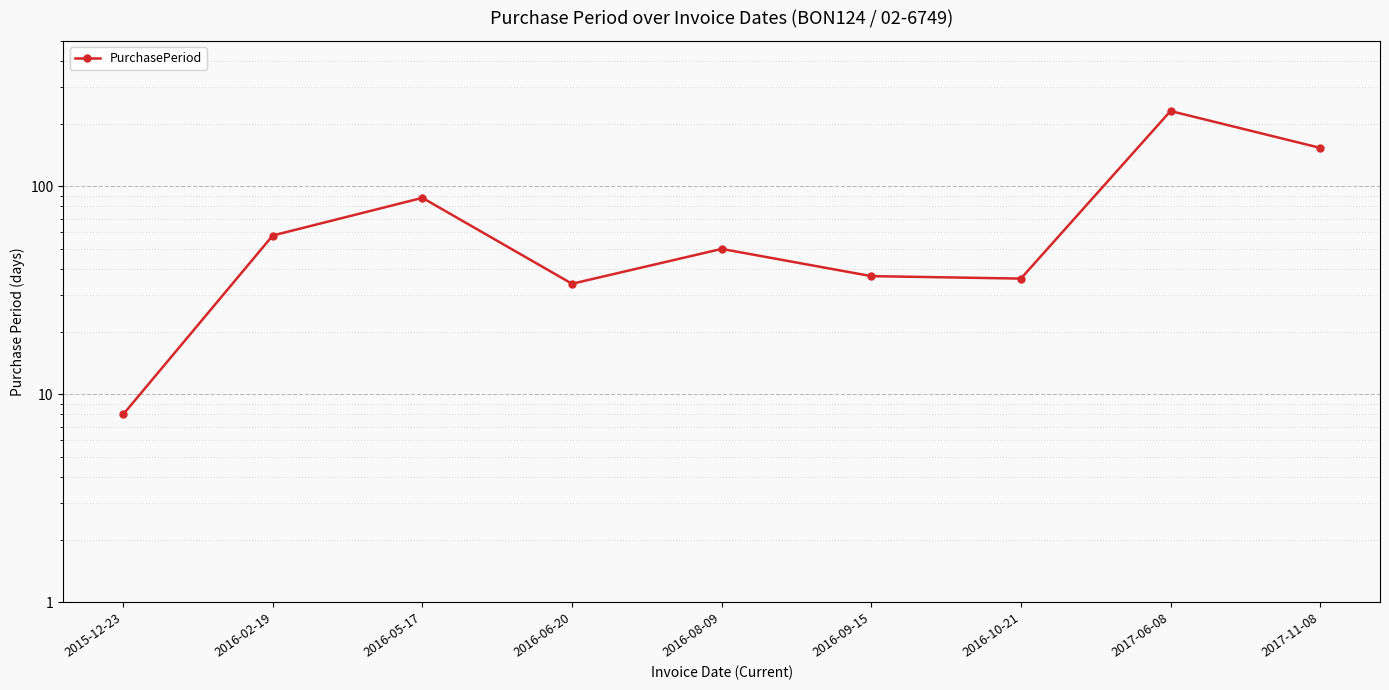

Is this an area chart (filled region under the line)?

No